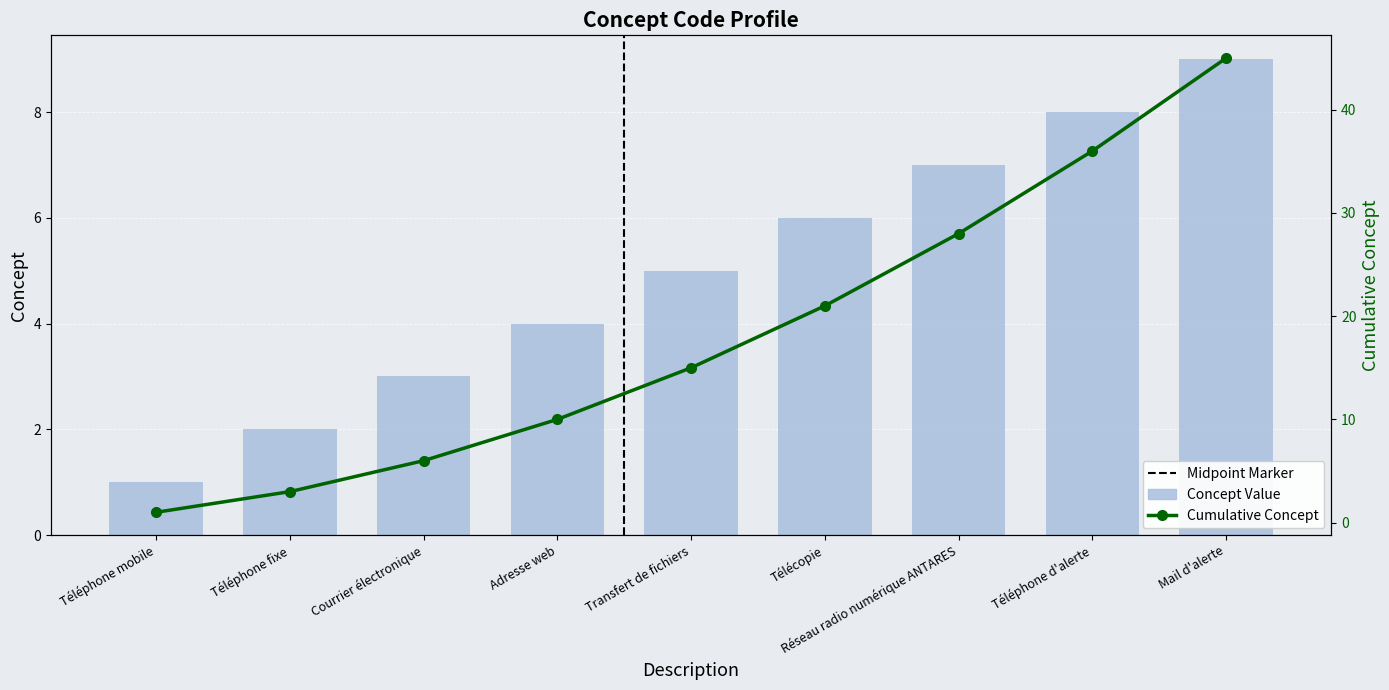

What is the maximum value shown in the chart?

45